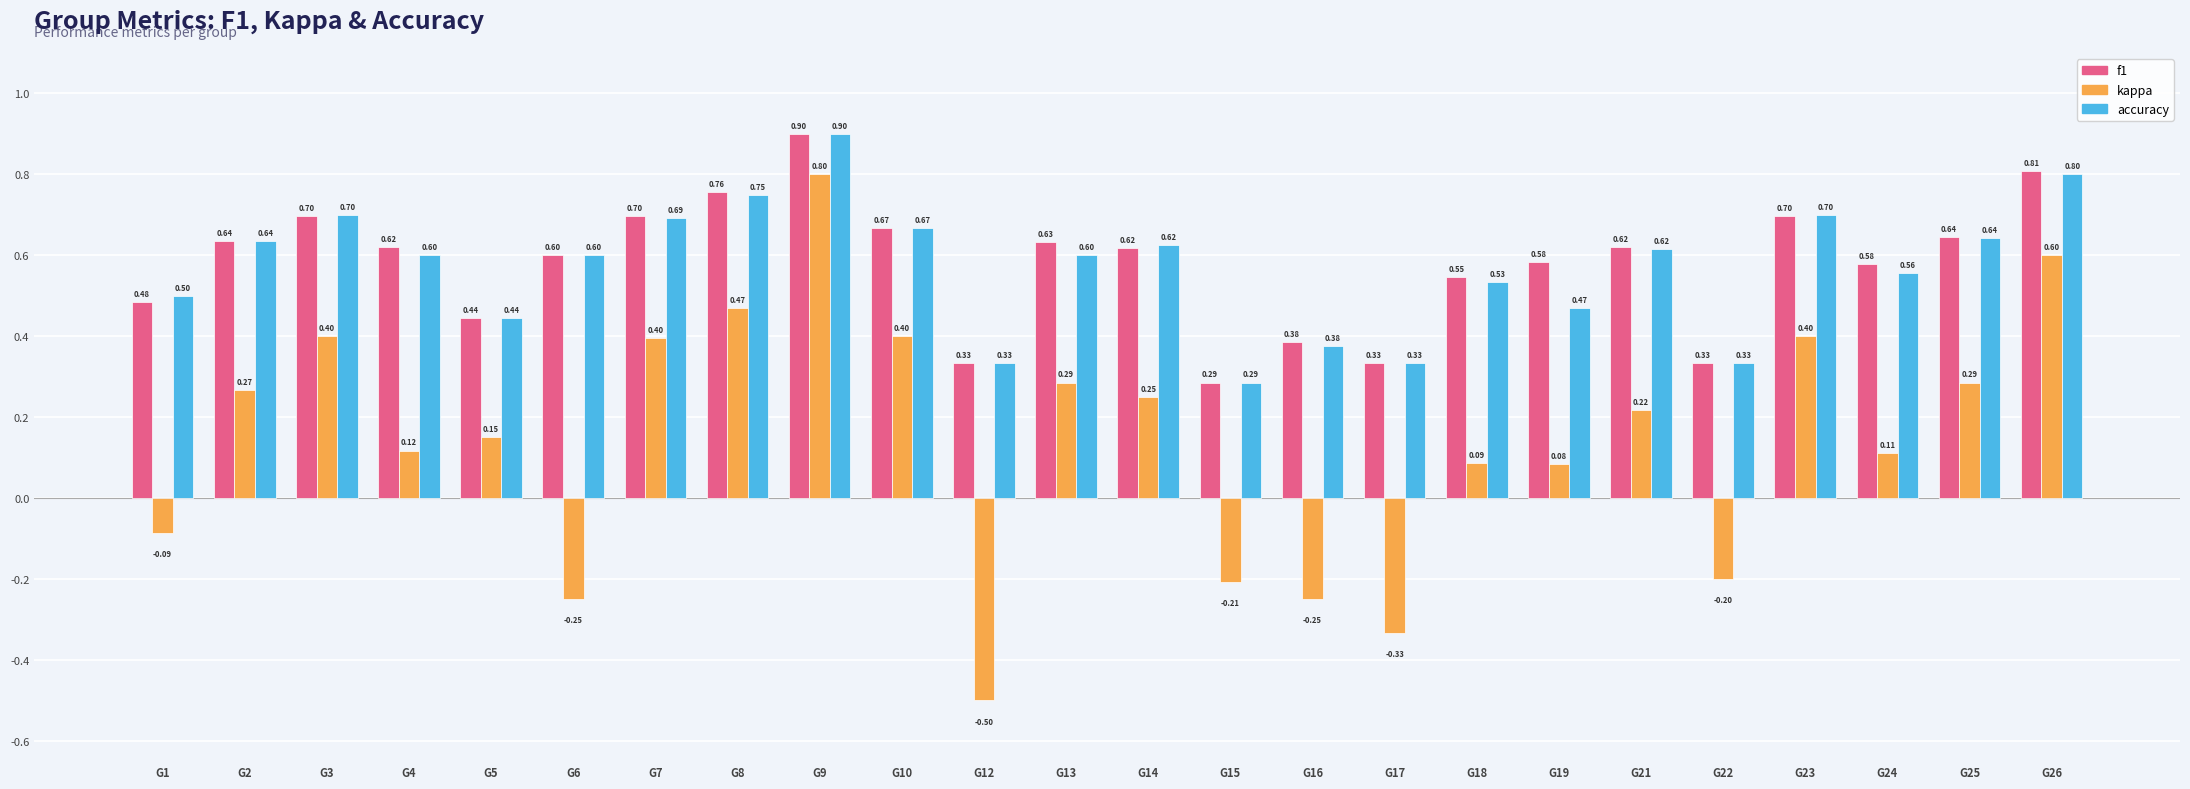

How many groups of bars are there?

24